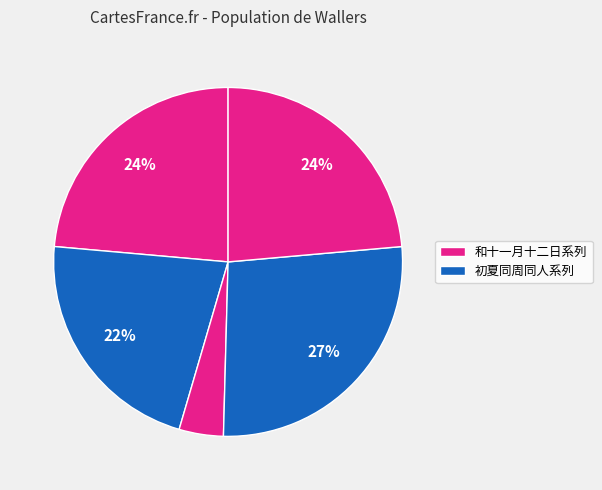

Count the number of slices in the pie.

5